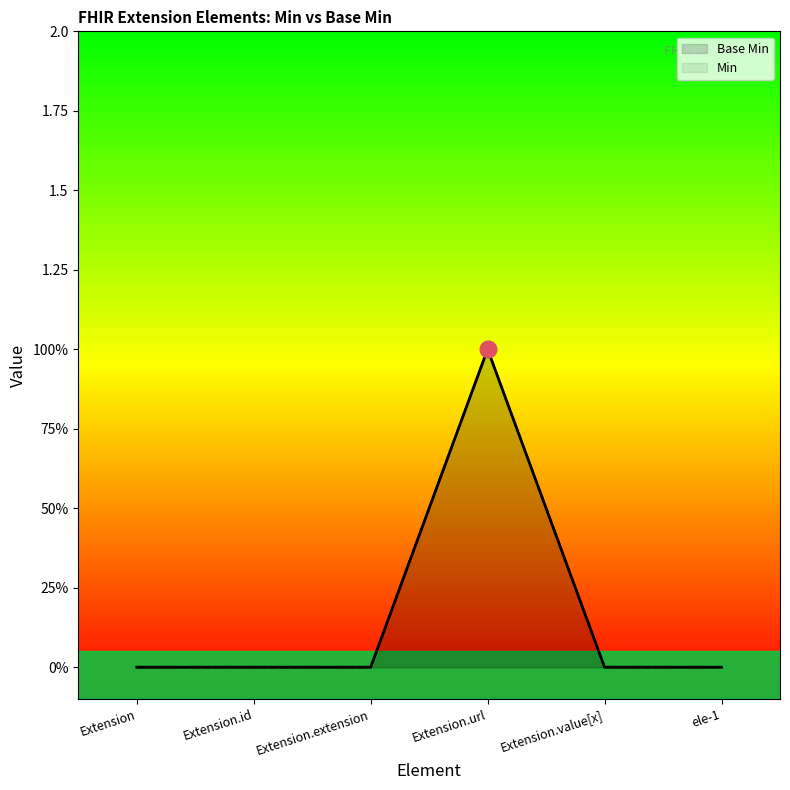

Which series changed the most between Extension.extension and Extension.url?

Base Min